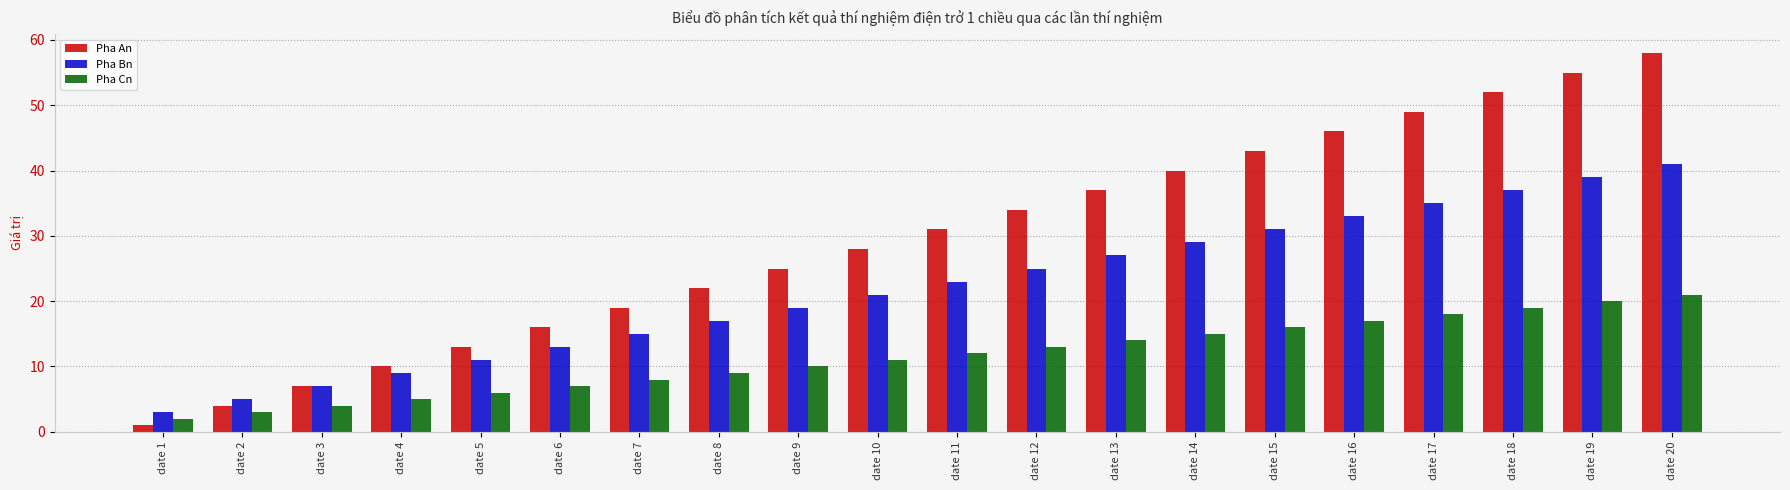

Rank the categories by Pha An value from lowest to highest.

date 1, date 2, date 3, date 4, date 5, date 6, date 7, date 8, date 9, date 10, date 11, date 12, date 13, date 14, date 15, date 16, date 17, date 18, date 19, date 20